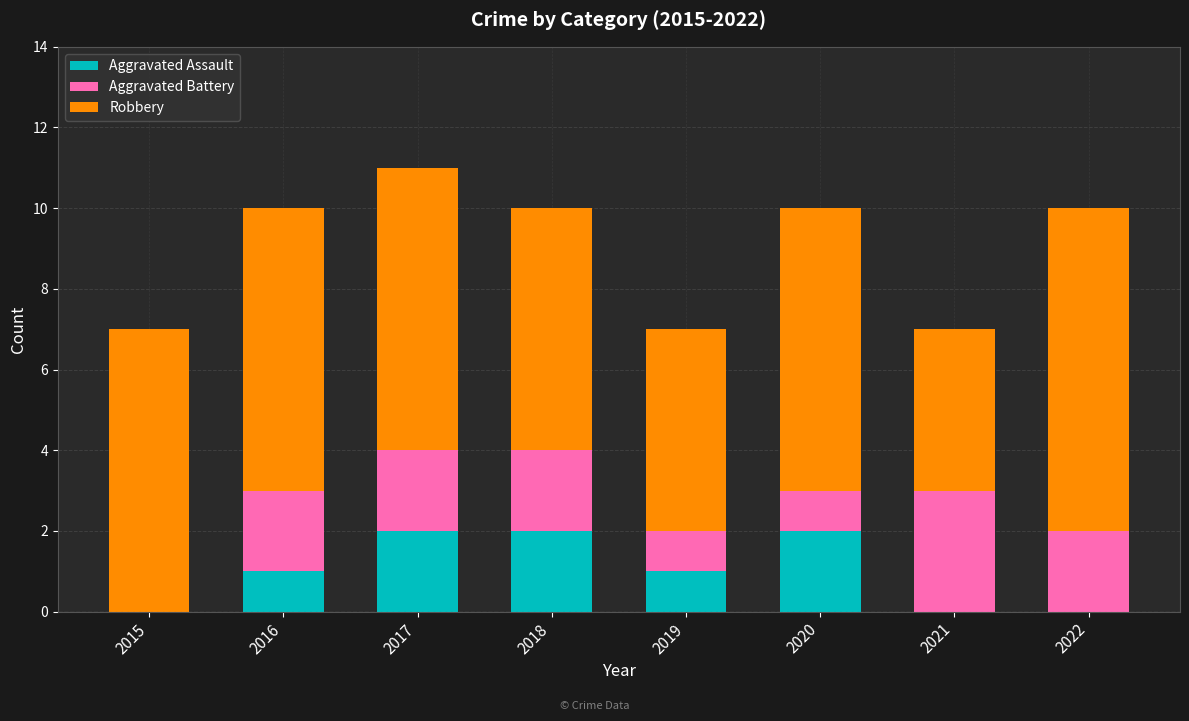

Reading left to right, transcribe the values for Aggravated Assault.

2015=0	2016=1	2017=2	2018=2	2019=1	2020=2	2021=0	2022=0